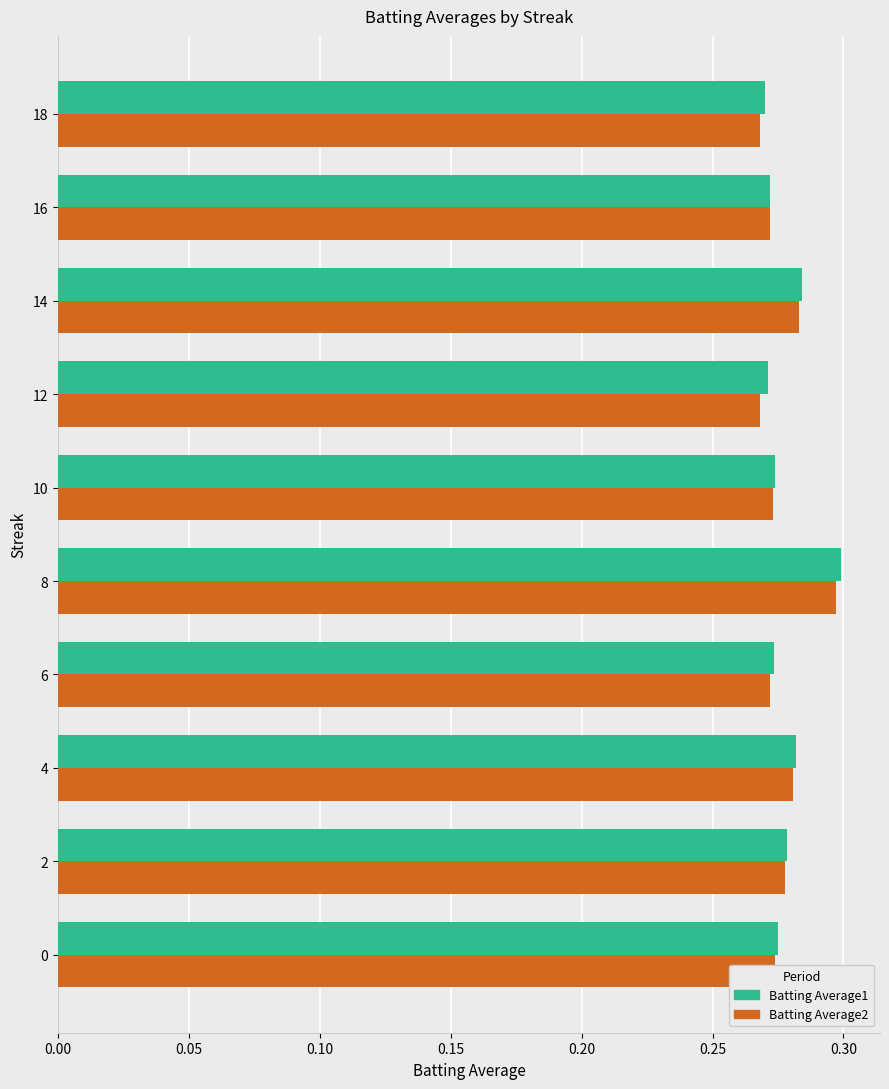

At which category does the chart reach its peak across all series?

8